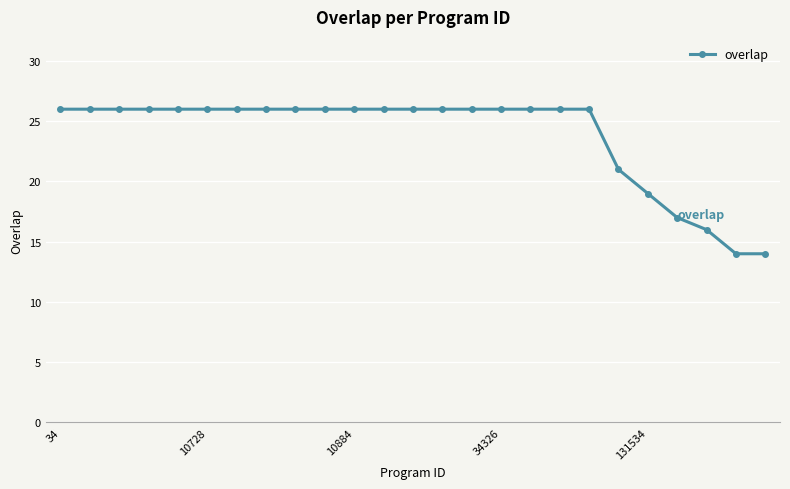

What is the value of the 23rd point from the left?

16